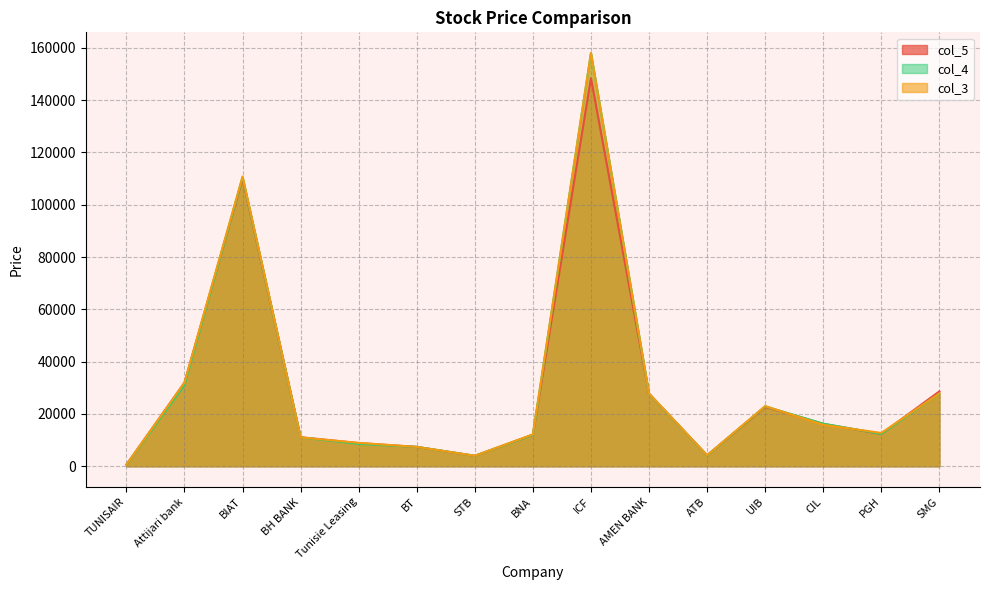

Which series ends up on top after the final intersection of col_5 and col_3?

col_5